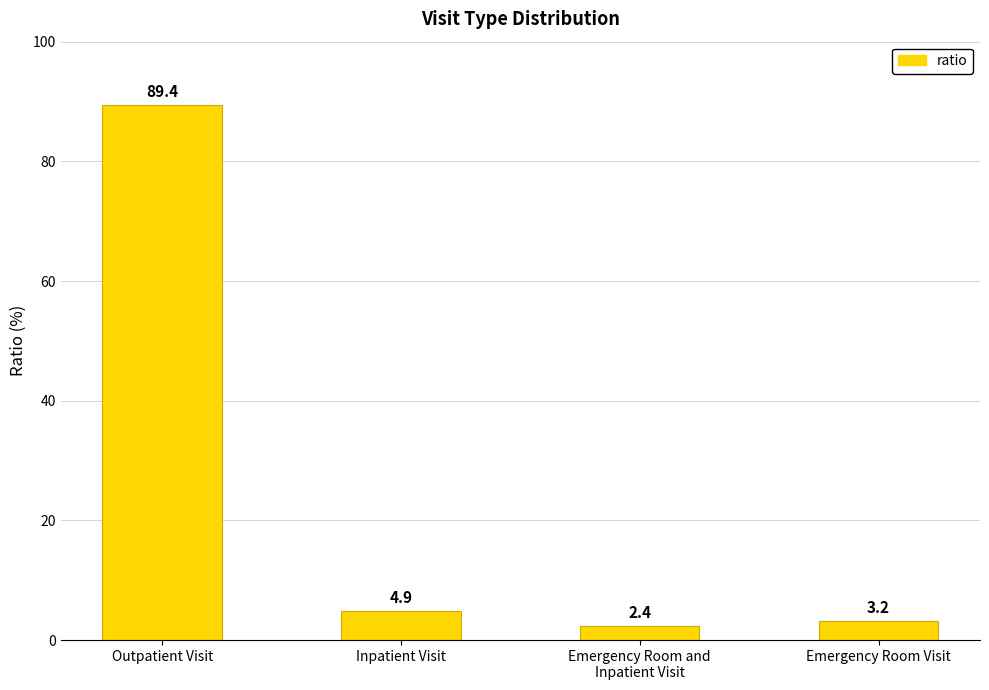

What is the change in value from Outpatient Visit to Emergency Room Visit?

-86.2